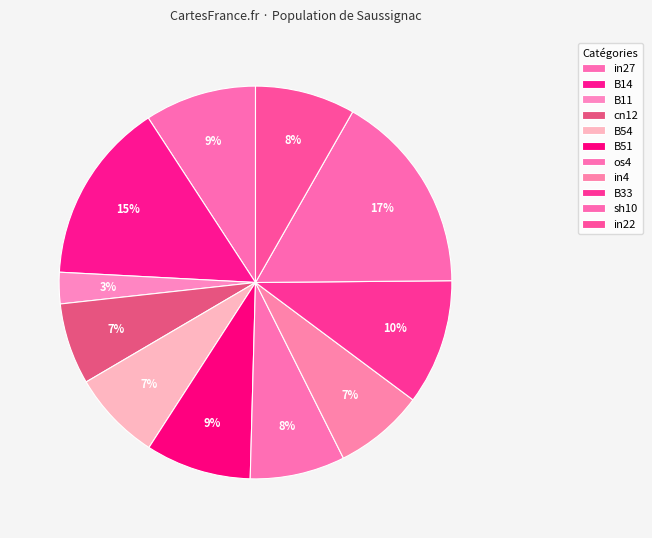

The sh10 slice represents 2% of the pie. True or false?

False